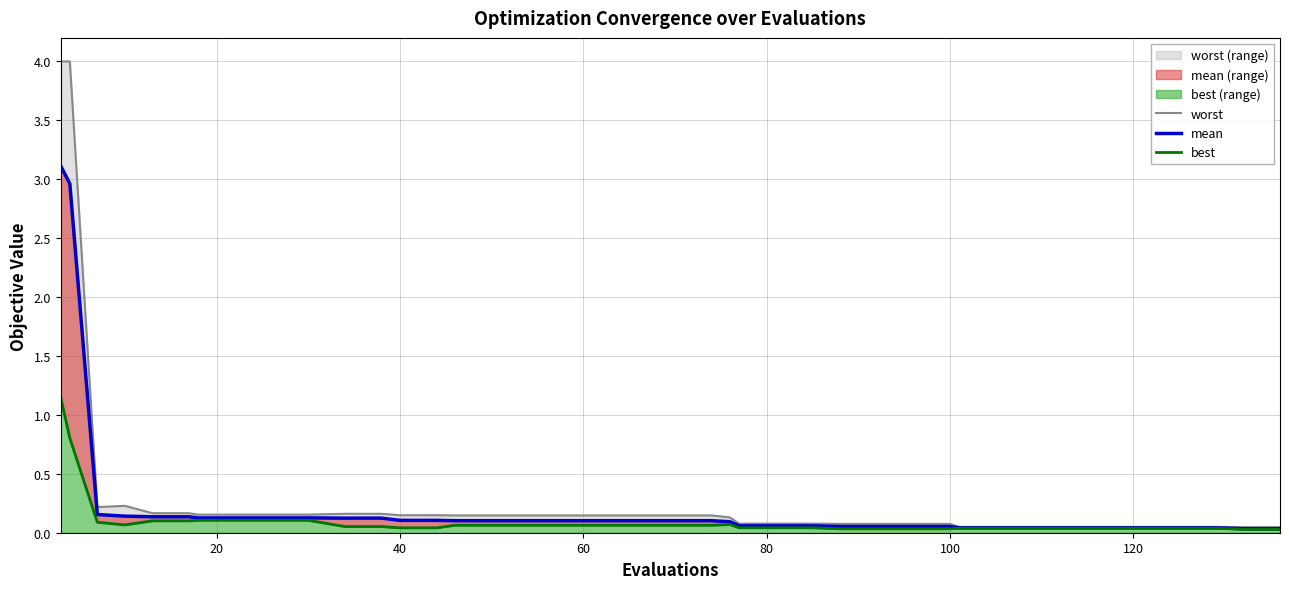

What is the average value of the best series?

0.1